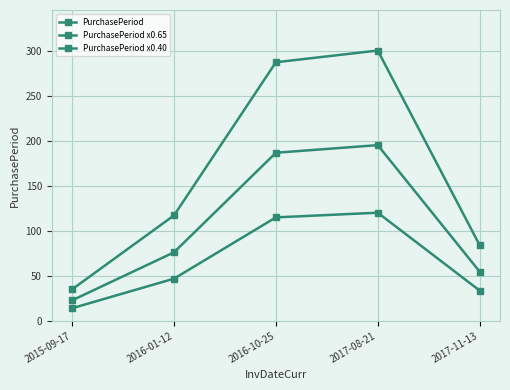

Reading right to left, transcribe all the data shown in this chart.

PurchasePeriod: 84.0	300.0	287.0	117.0	35.0
PurchasePeriod x0.65: 54.6	195.0	186.6	76.0	22.8
PurchasePeriod x0.40: 33.6	120.0	114.8	46.8	14.0